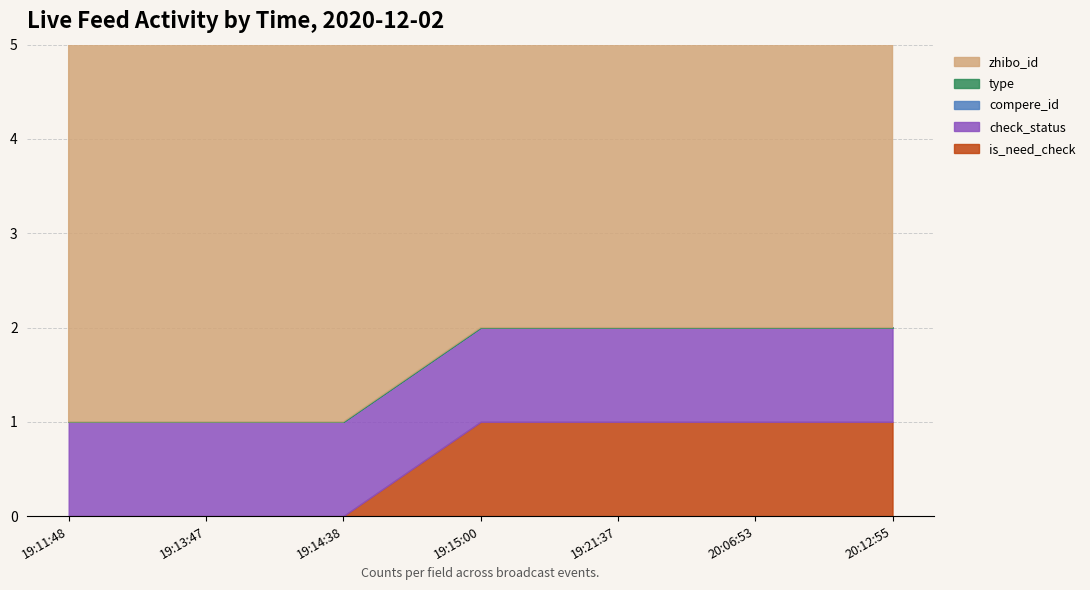

Does the chart display data point markers on the line(s)?

No